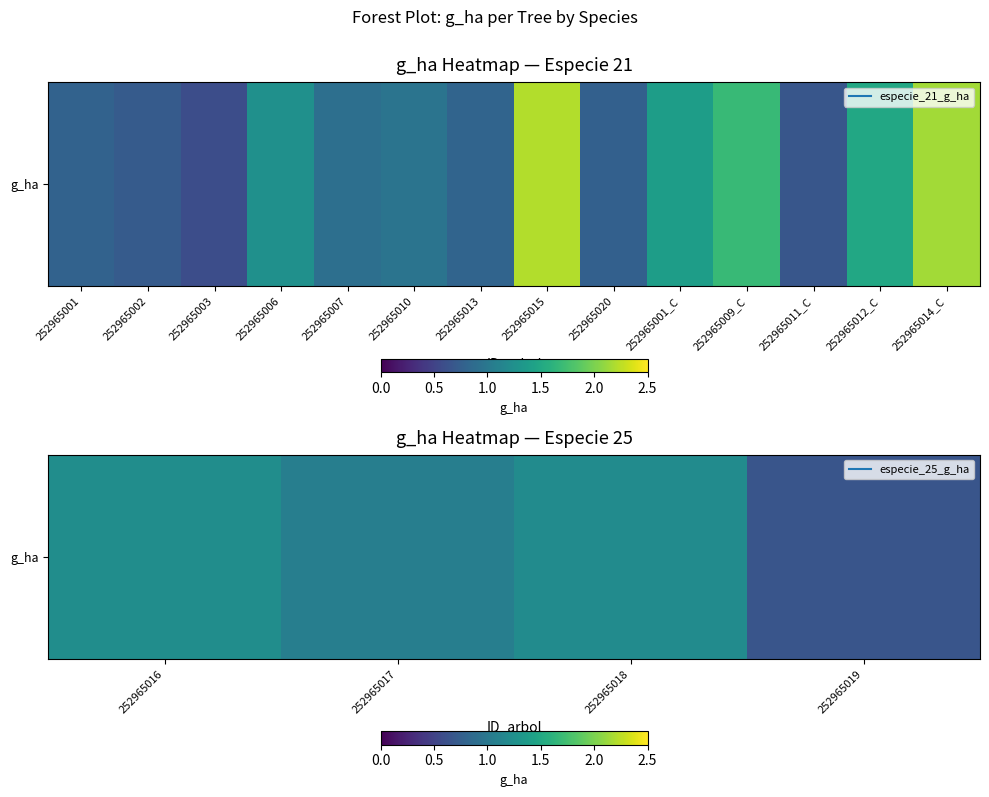

What is the difference between the maximum and minimum values?

0.6